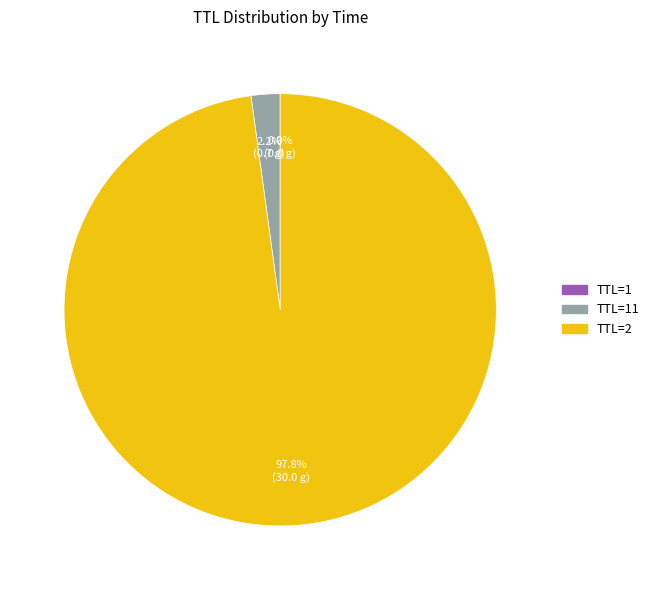

Does any single category account for the majority?

Yes